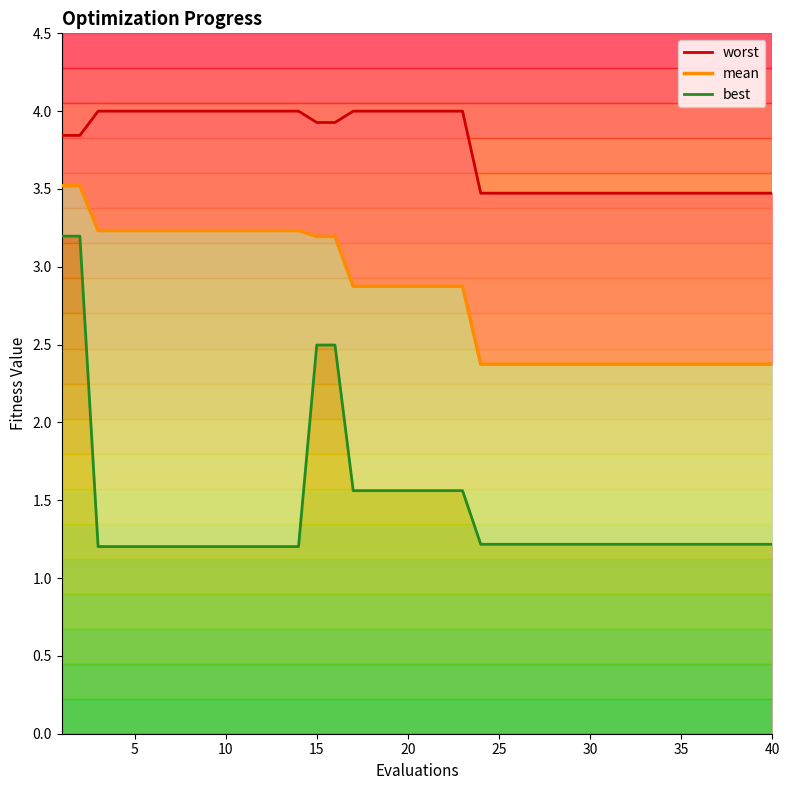

What is the sum of all worst values?

150.6